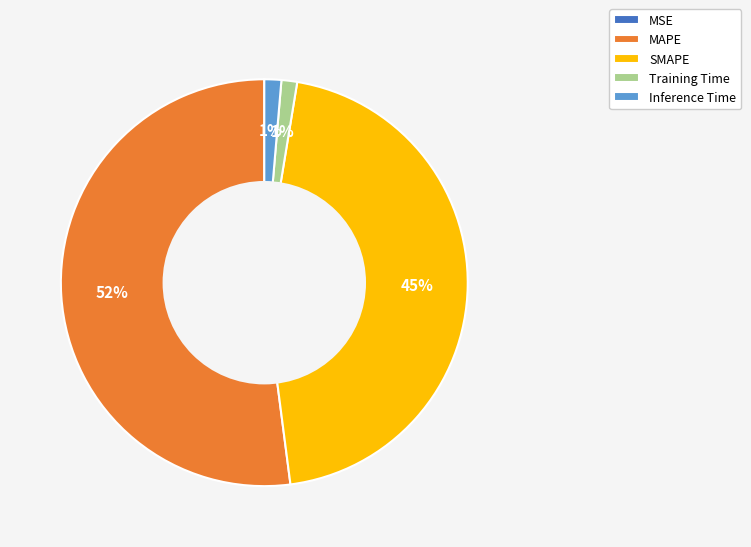

The Inference Time slice represents 1% of the pie. True or false?

True